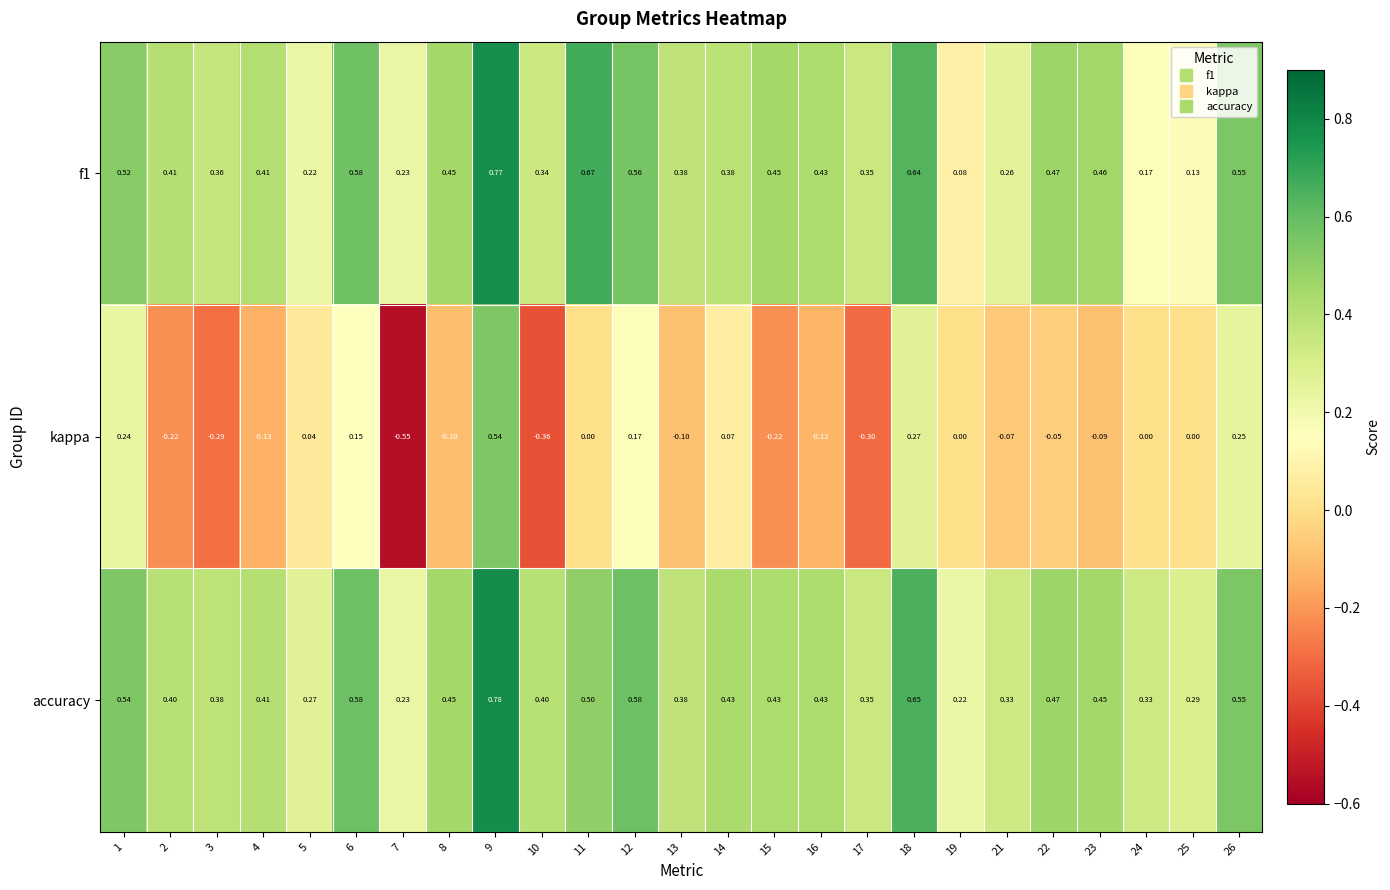

Which series changed the most between 10 and 25?

kappa